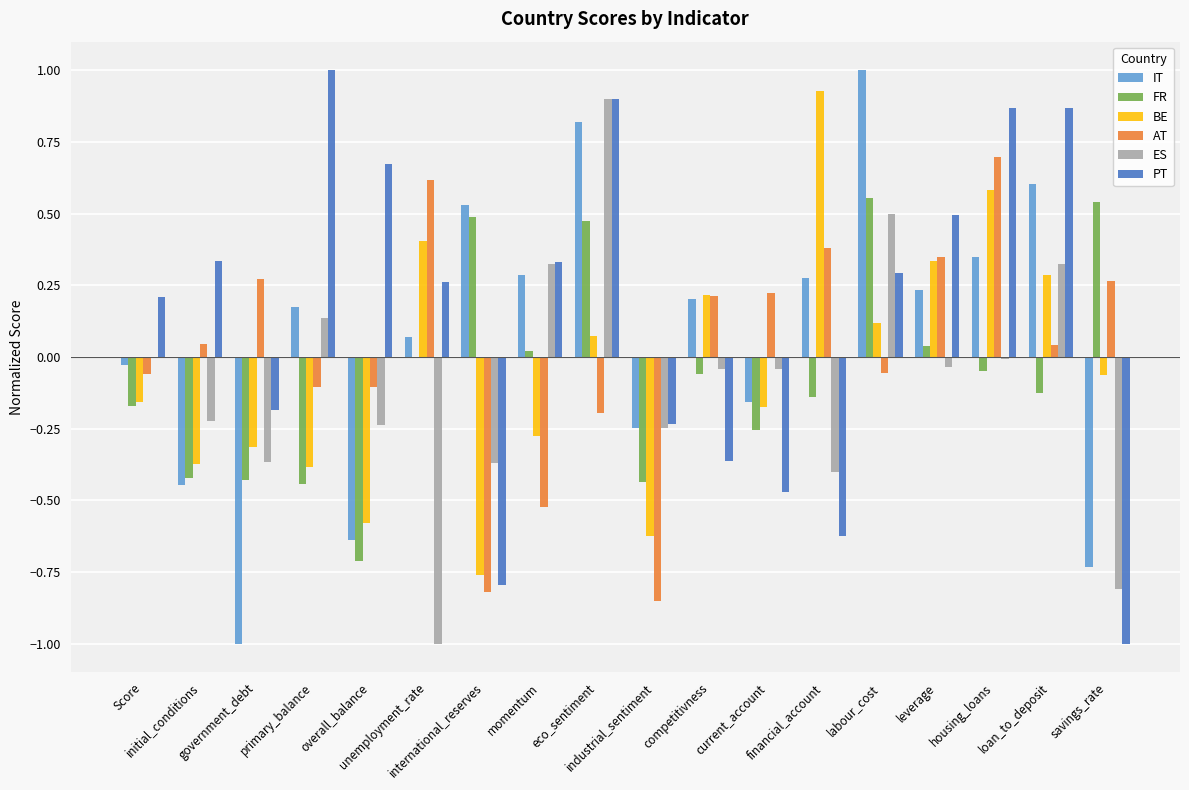

What are all the series names shown in the legend?

IT, FR, BE, AT, ES, PT